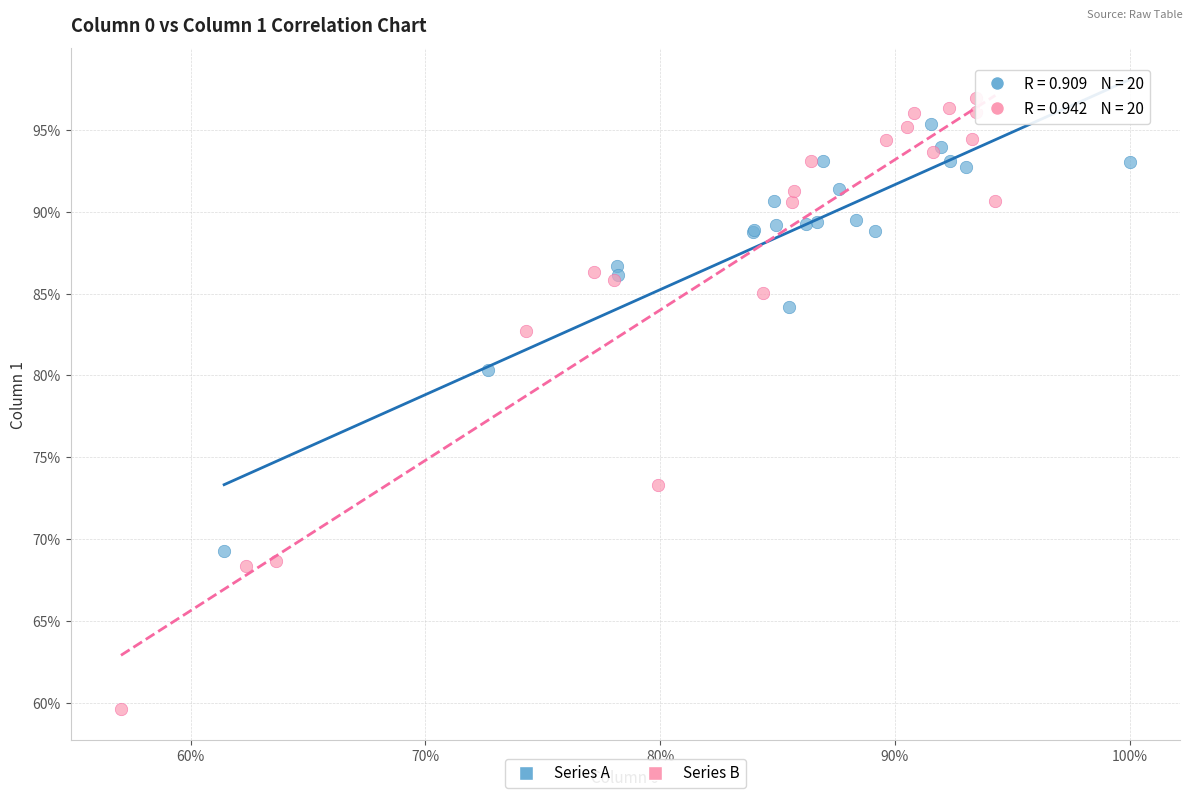

What are all the series names shown in the legend?

Series A, Series B